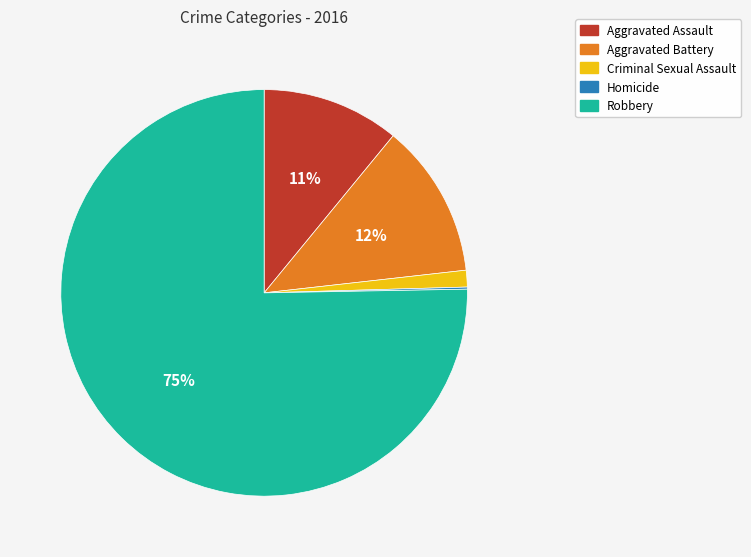

To the nearest percent, what portion does Aggravated Battery represent?

12%